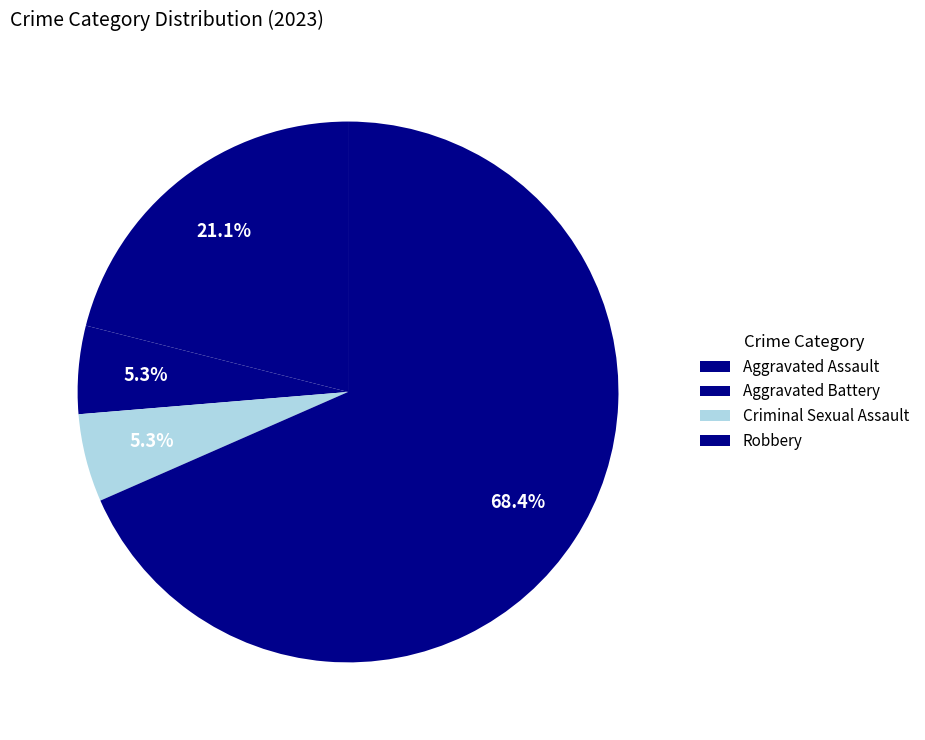

To the nearest percent, what portion does Robbery represent?

68%